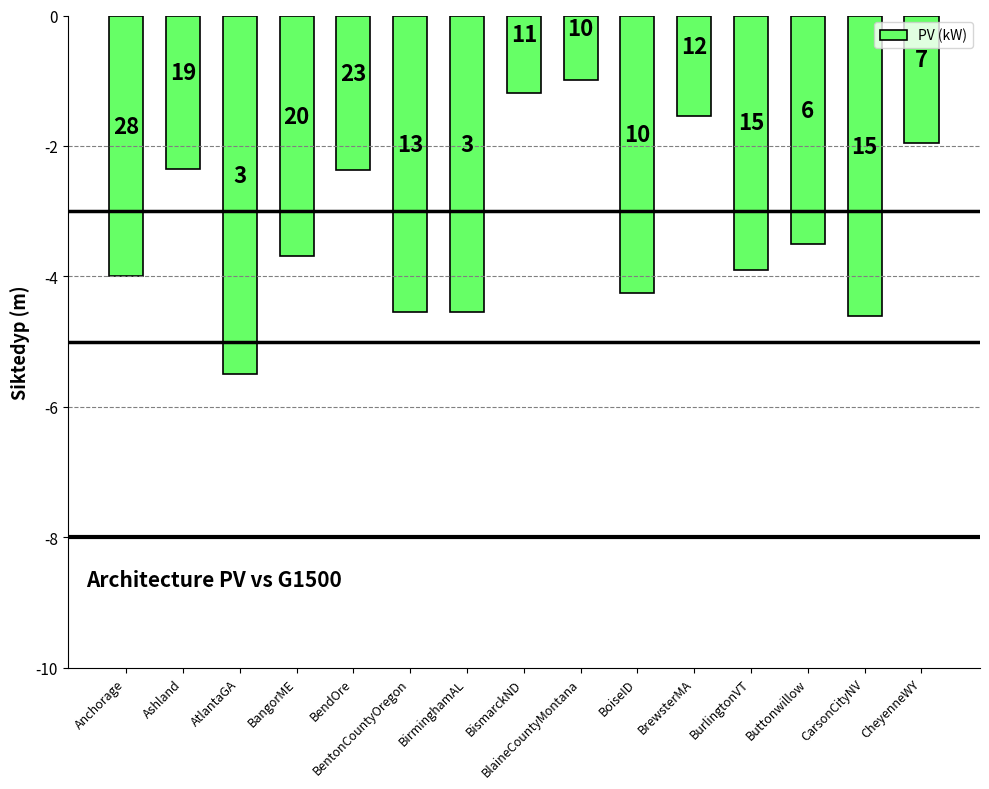

What is the value of the 13th bar from the left?

-3.5